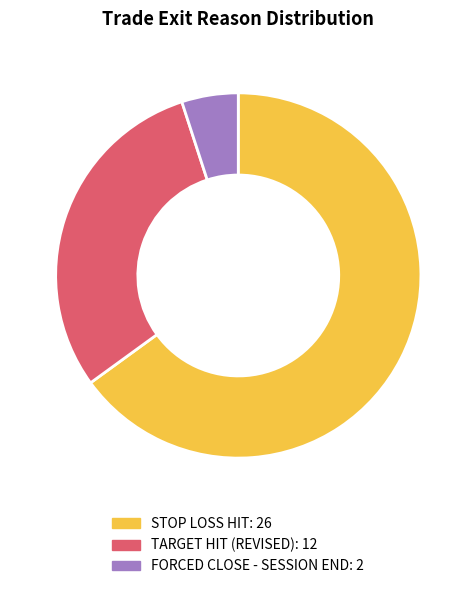

Is there a majority slice in this chart?

Yes